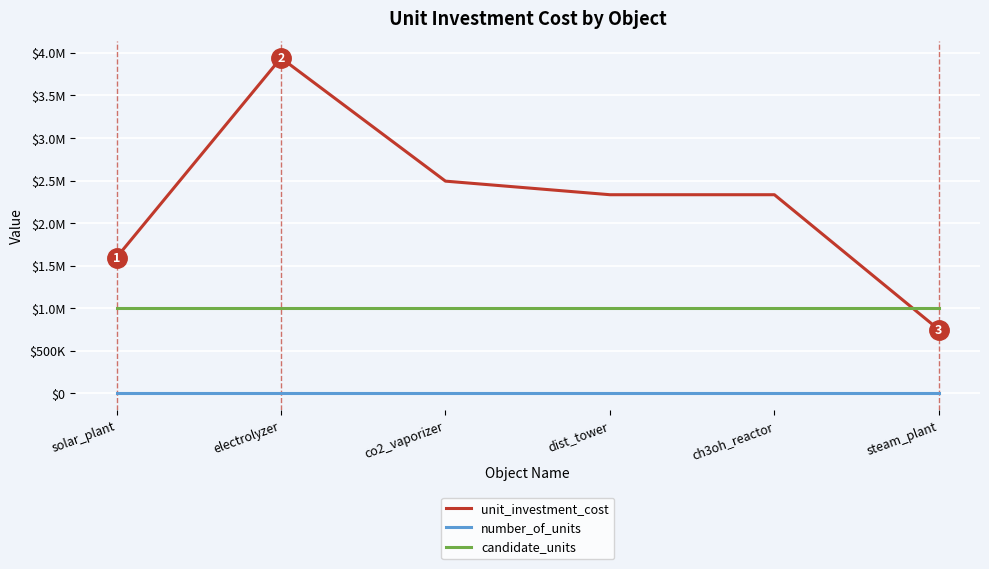

What are all the series names shown in the legend?

unit_investment_cost, number_of_units, candidate_units